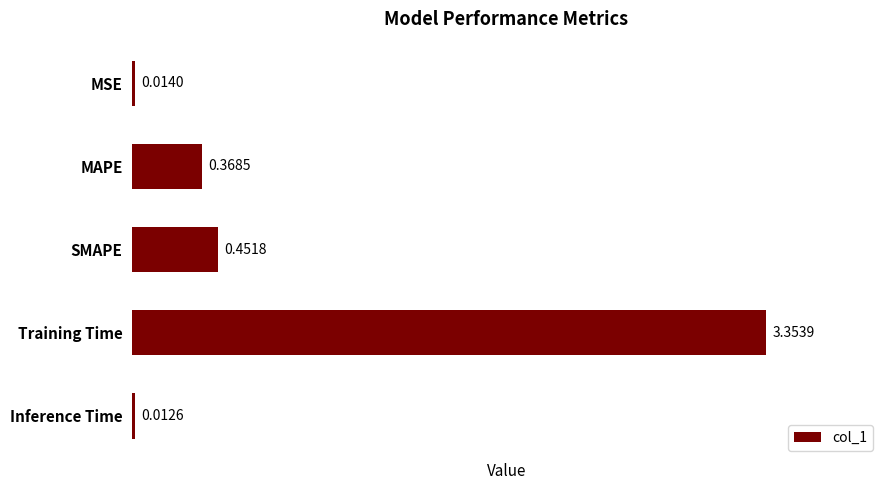

Rank the categories by value from lowest to highest.

Inference Time, MSE, MAPE, SMAPE, Training Time